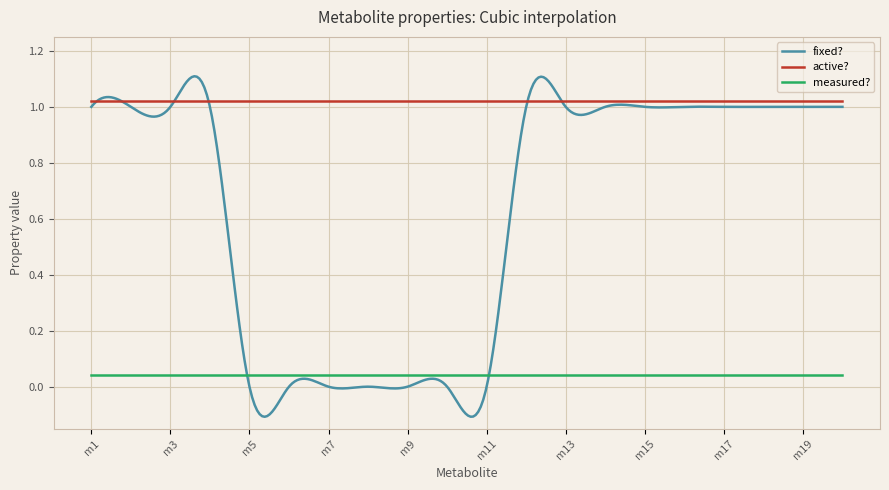

Which series has the widest spread of values?

fixed?